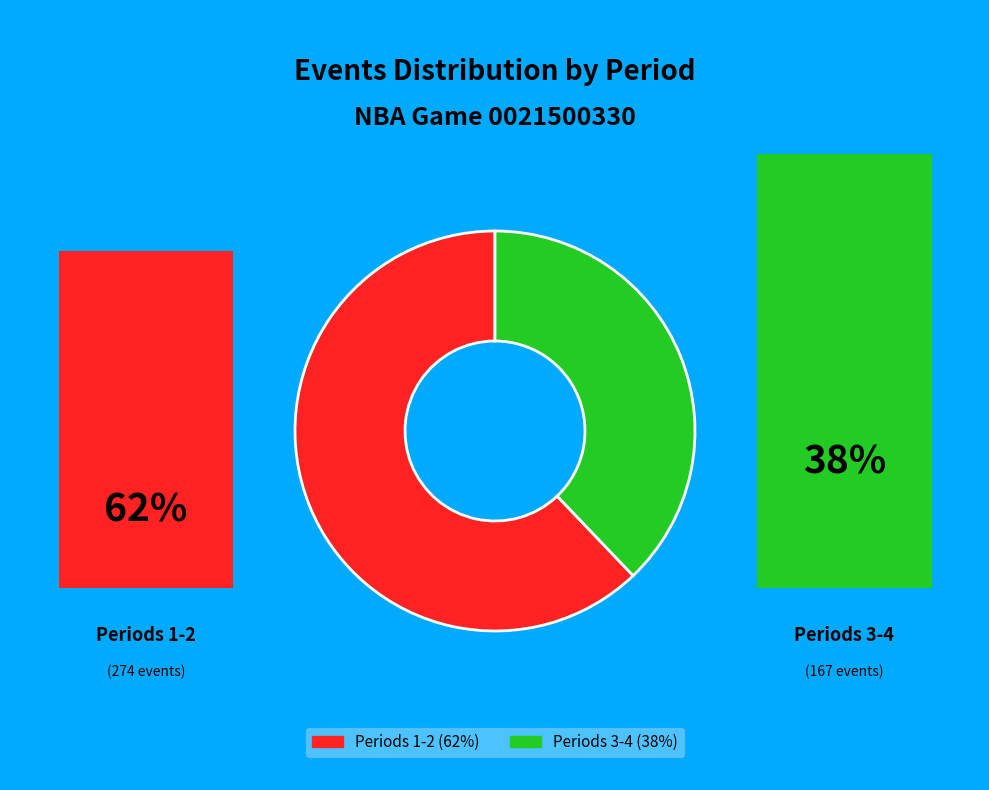

Is there a majority slice in this chart?

Yes